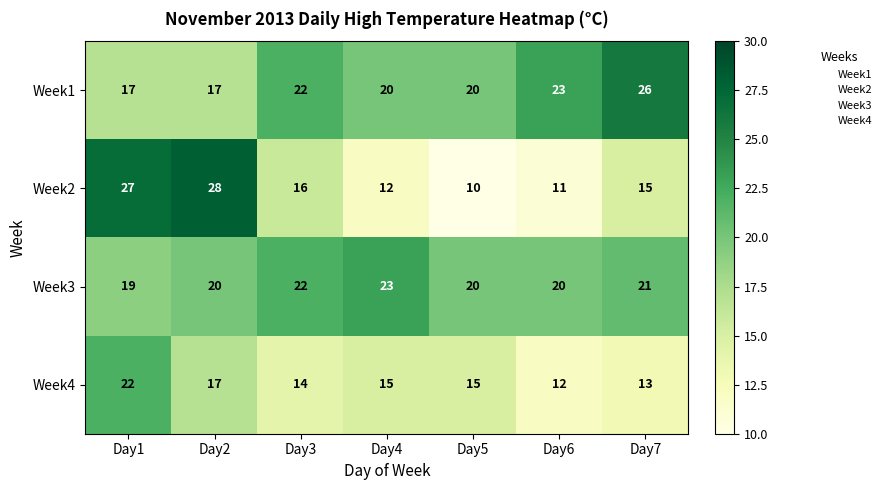

Between Day1 and Day7, which series saw the biggest shift?

Week2